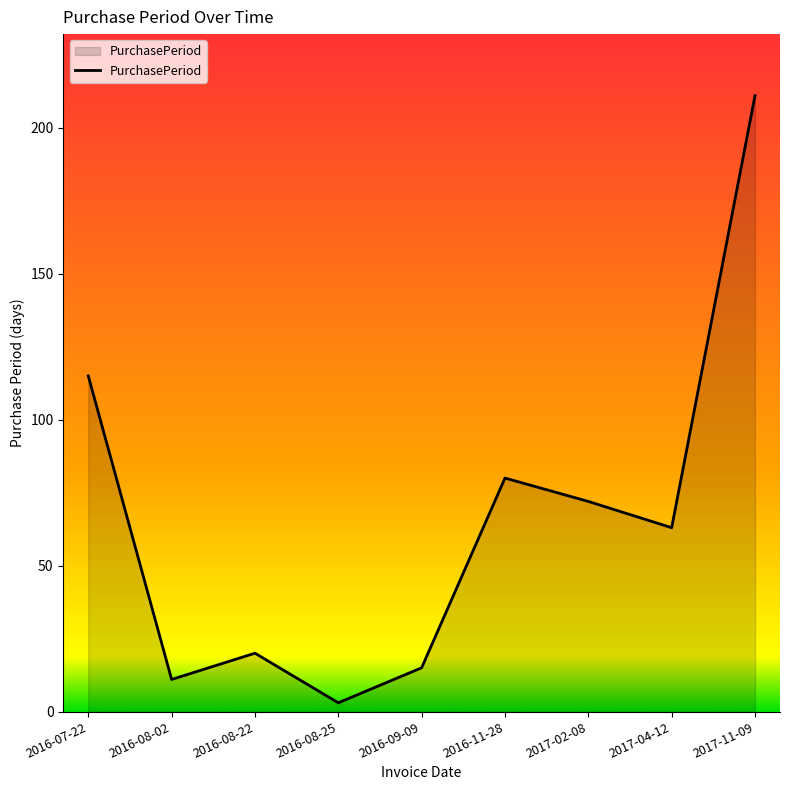

Reading left to right, extract all data points from this chart.

2016-07-22=115	2016-08-02=11	2016-08-22=20	2016-08-25=3	2016-09-09=15	2016-11-28=80	2017-02-08=72	2017-04-12=63	2017-11-09=211